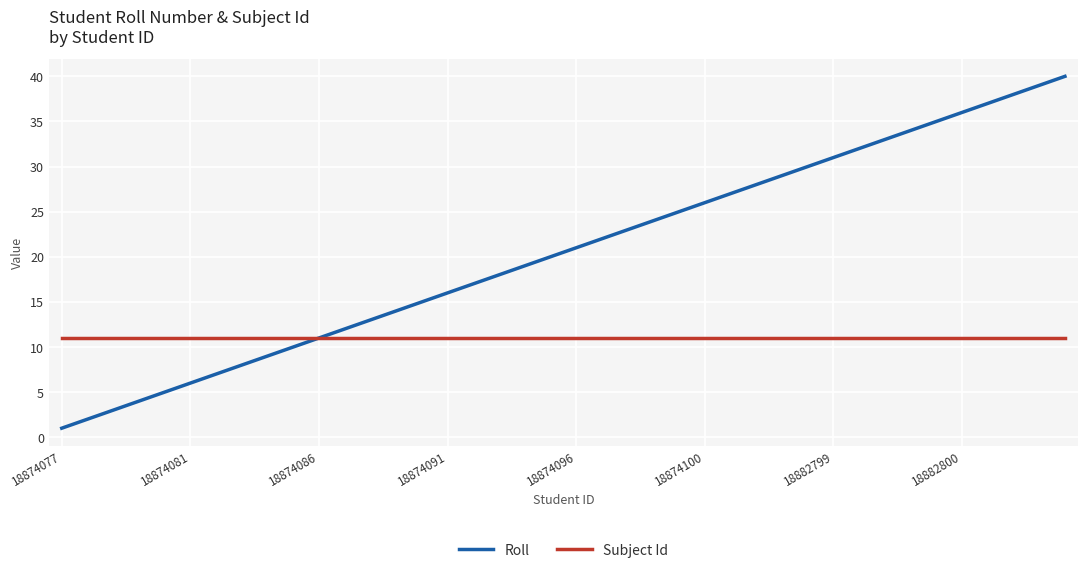

Which series has the widest spread of values?

Roll